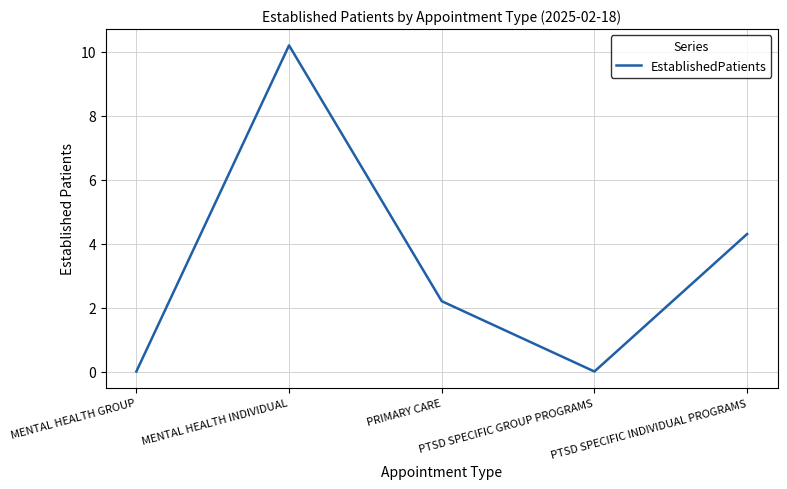

What is the greatest value displayed?

10.2